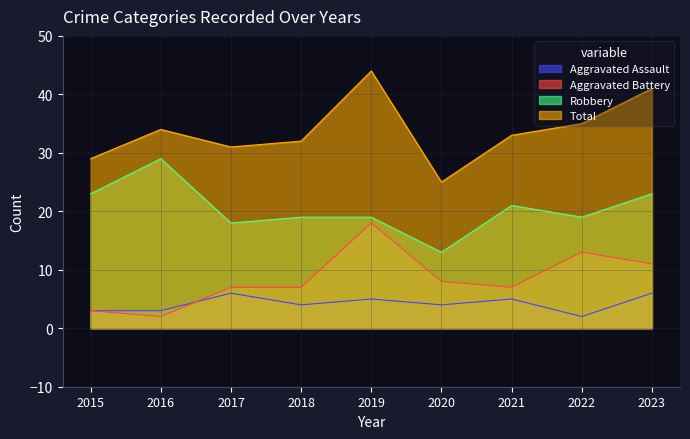

True or false: Aggravated Battery and Robbery cross at least once.

False